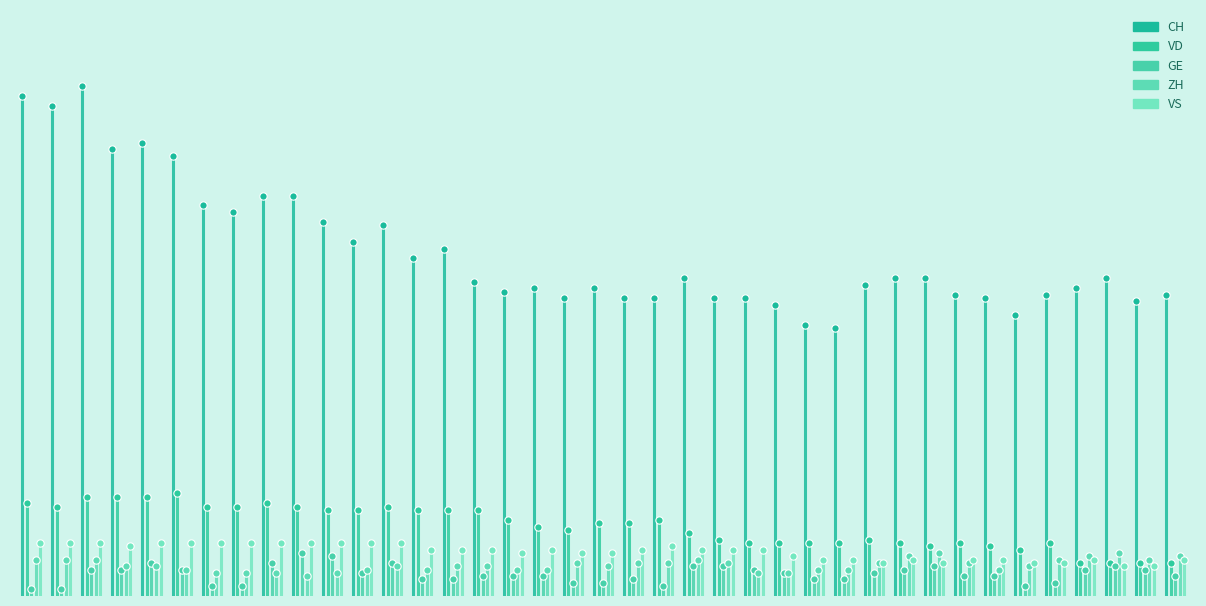

At how many categories does at least one series exceed 73?

39